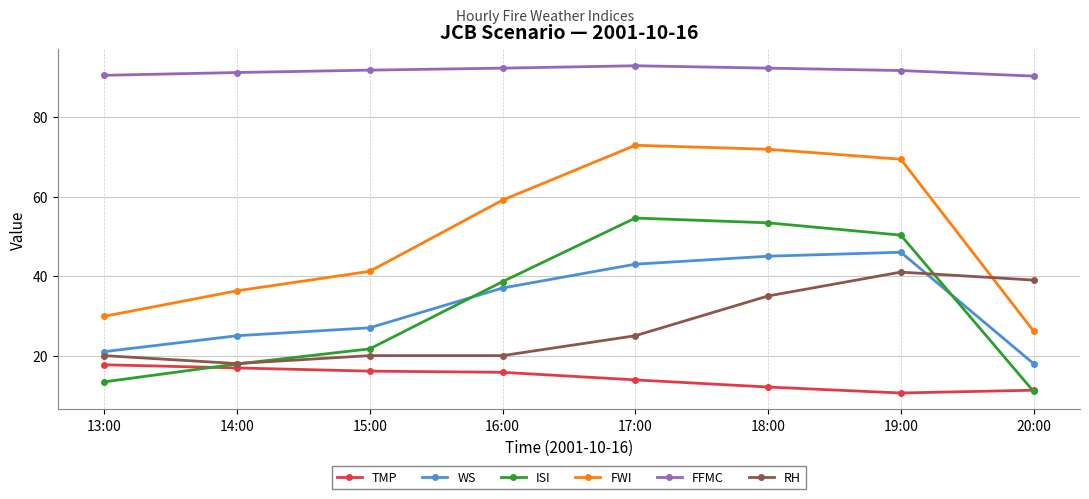

How many values in the FWI series are below 59?

4